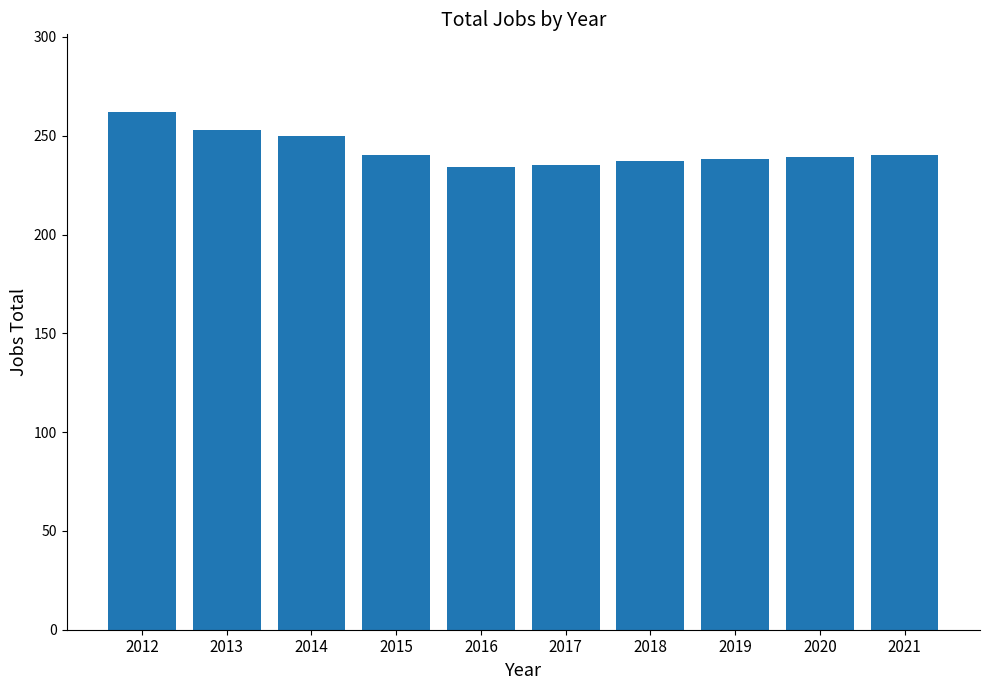

What is the sum of all values?

2428